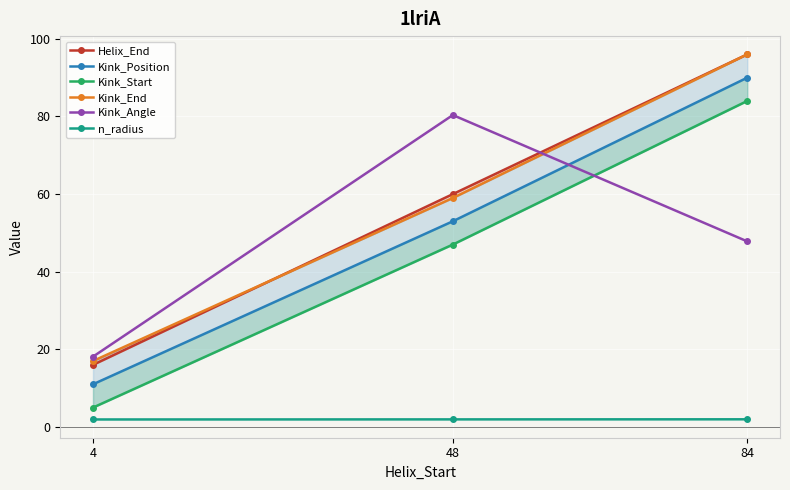

List the labels in order of Kink_End value, smallest first.

4, 48, 84